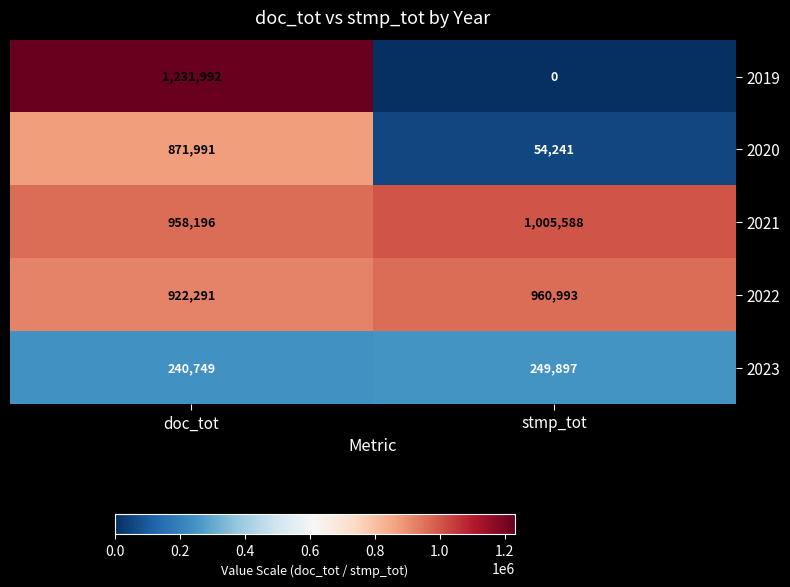

What is the total value across all series at stmp_tot?

2270719